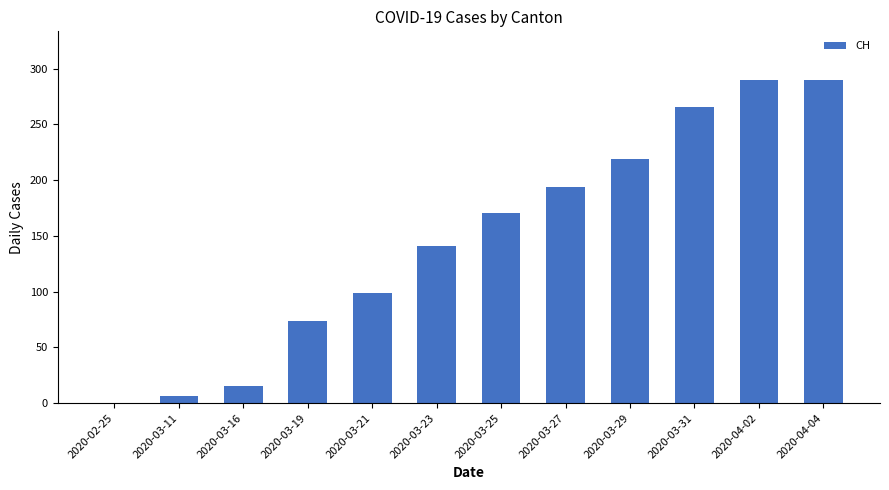

Reading right to left, extract all data points from this chart.

2020-04-04=290	2020-04-02=290	2020-03-31=266	2020-03-29=219	2020-03-27=194	2020-03-25=171	2020-03-23=141	2020-03-21=99	2020-03-19=74	2020-03-16=15	2020-03-11=6	2020-02-25=0